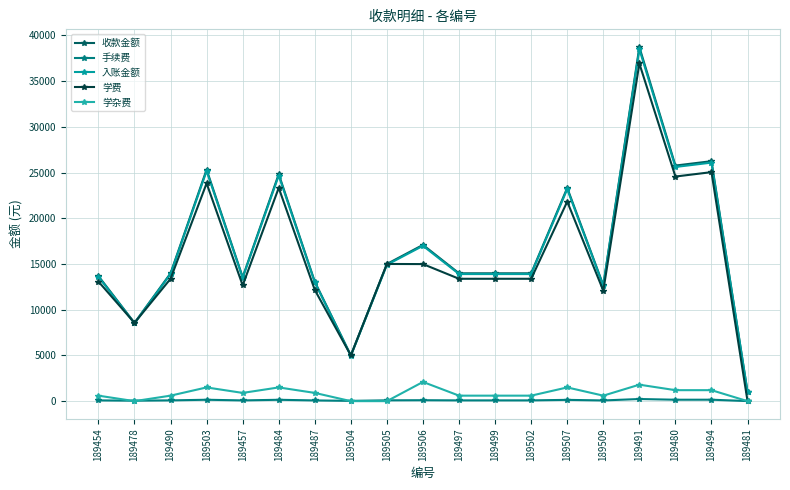

True or false: 学费 and 手续费 intersect in this chart.

True